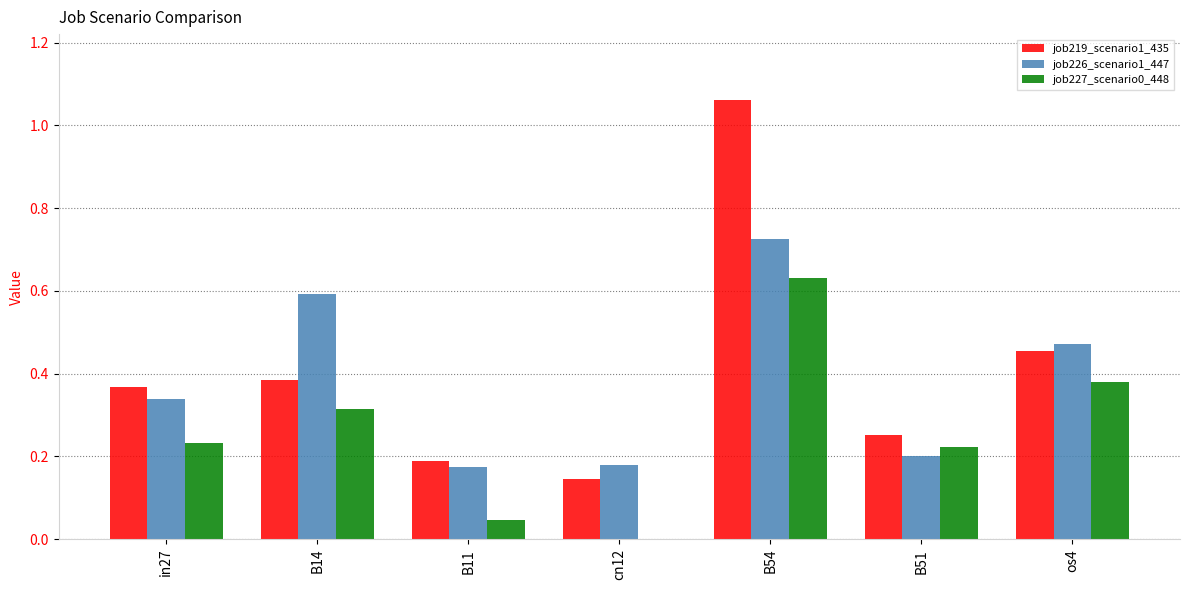

What is the total value across all series at B54?

2.4